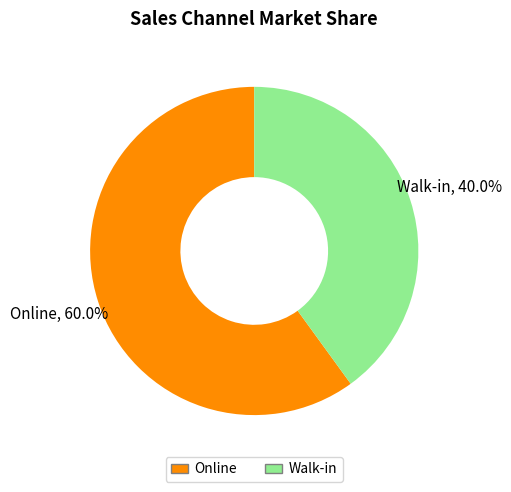

Does Online represent more than half of the total?

Yes